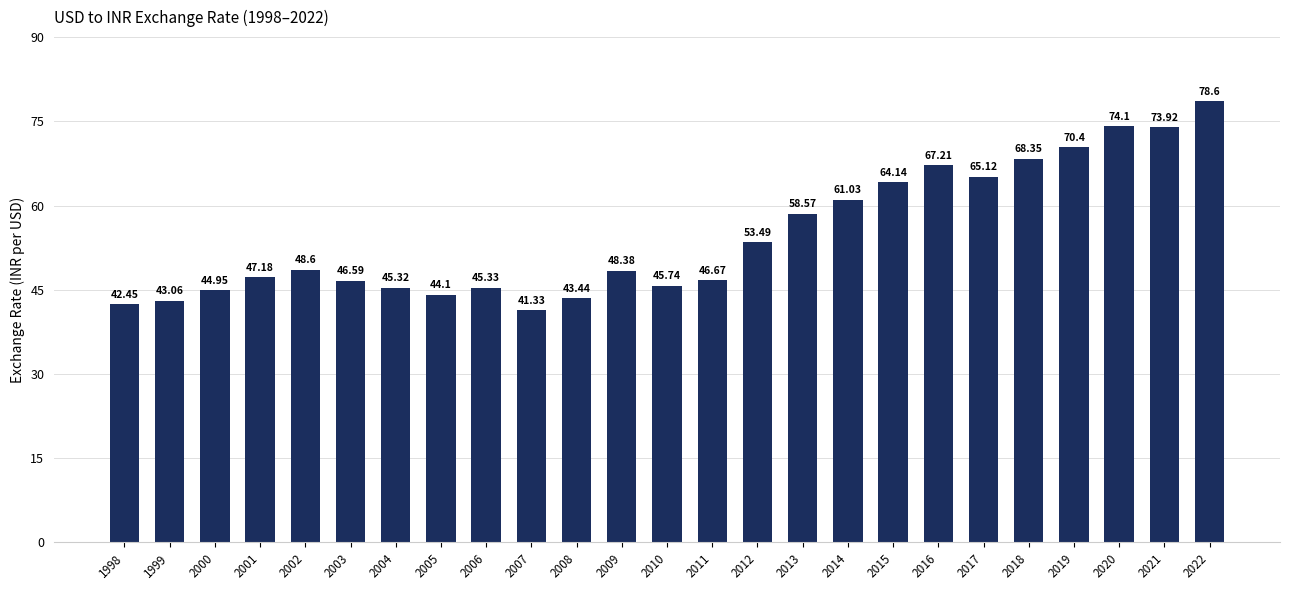

Which category has the lowest value across all series?

2007